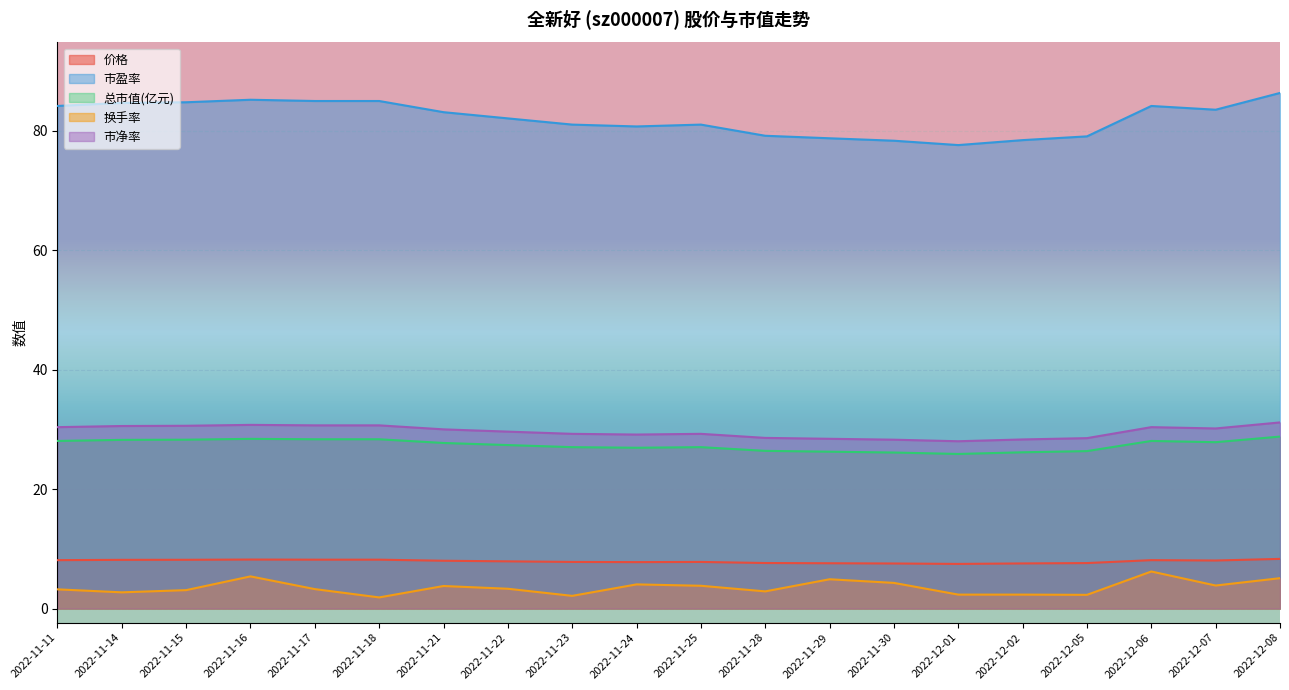

What is the value of the 总市值(亿元) point at the 13th from the left?

26.3